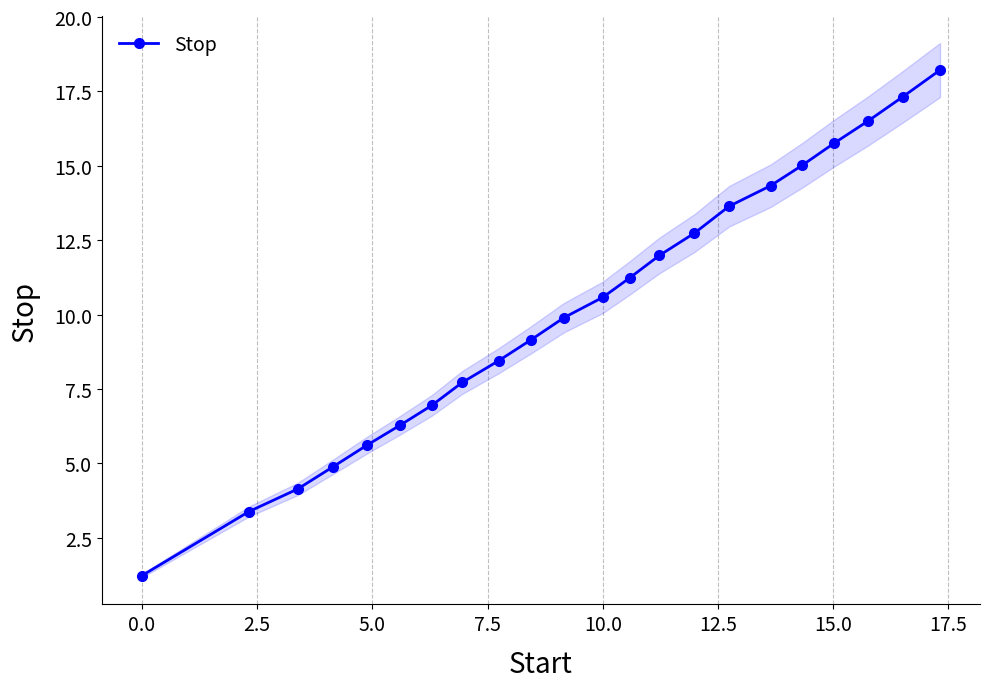

What is the lowest value of the Stop series?

1.2